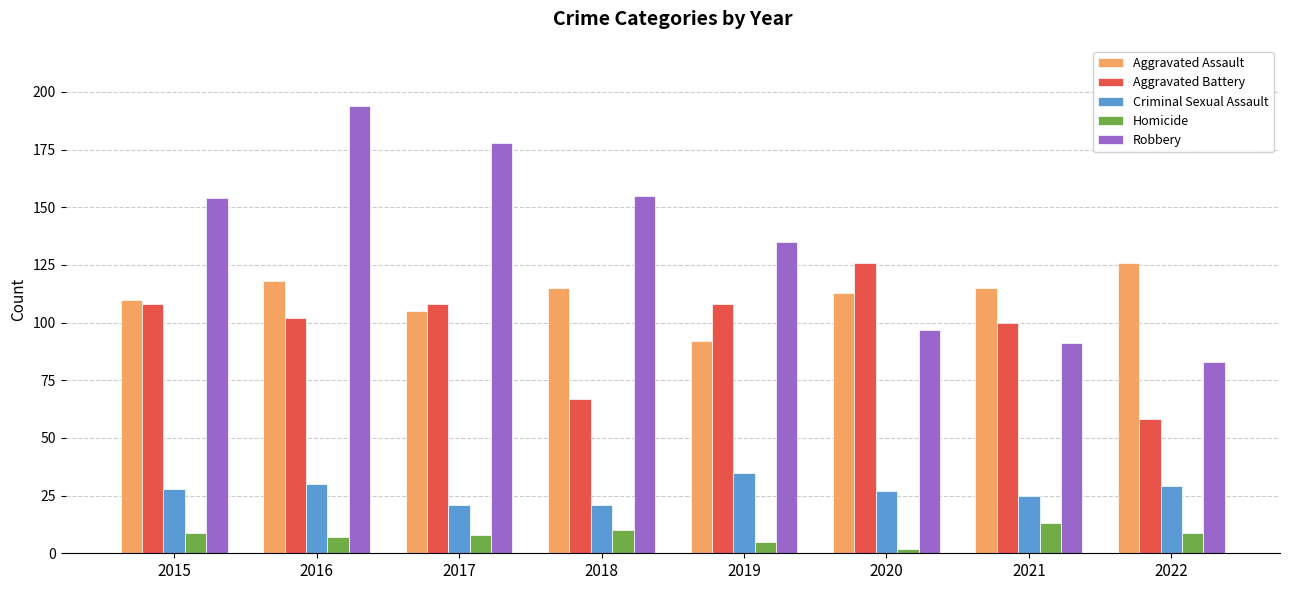

At how many categories does at least one series exceed 71?

8